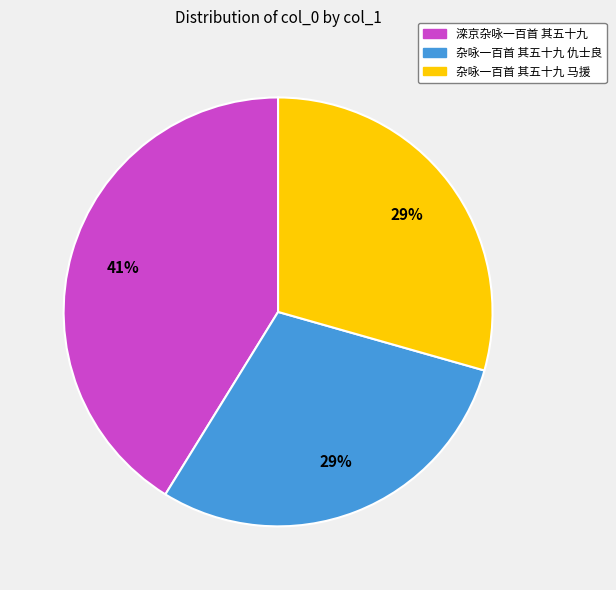

How many slices are in this pie chart?

3